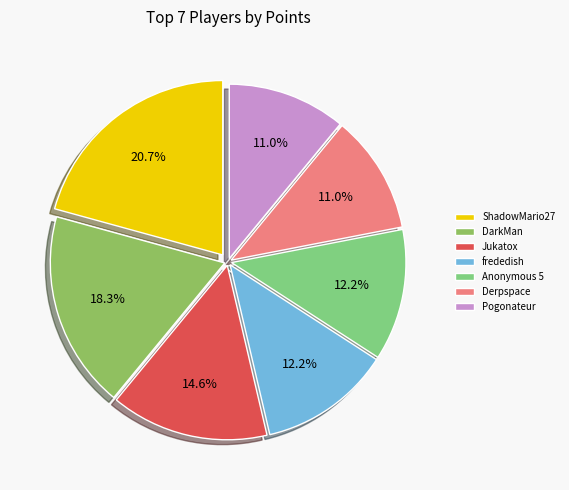

Is ShadowMario27 the majority of the pie?

No